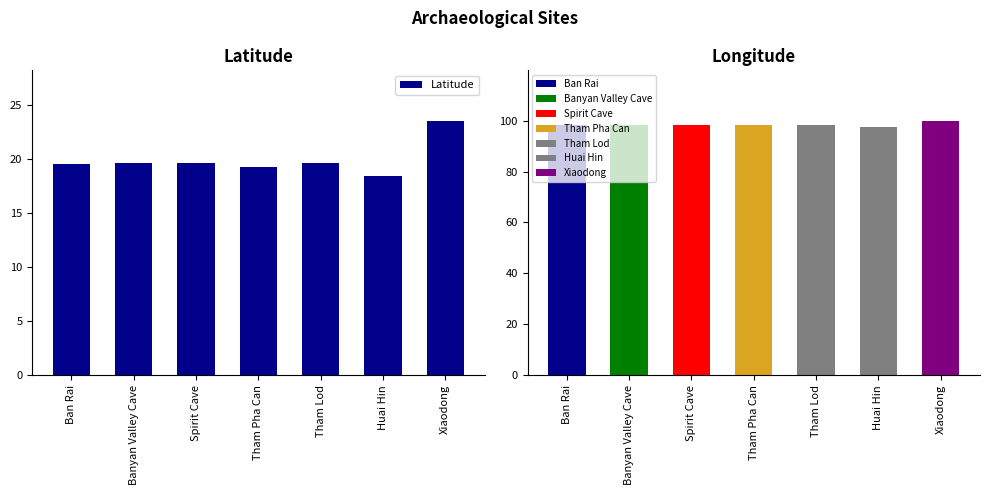

Which category has the lowest value across all series?

Huai Hin